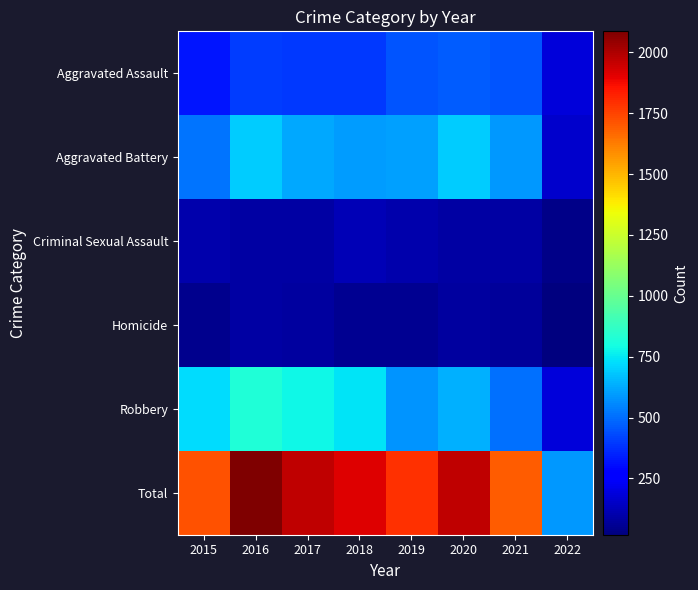

At how many categories does at least one series exceed 1259?

7